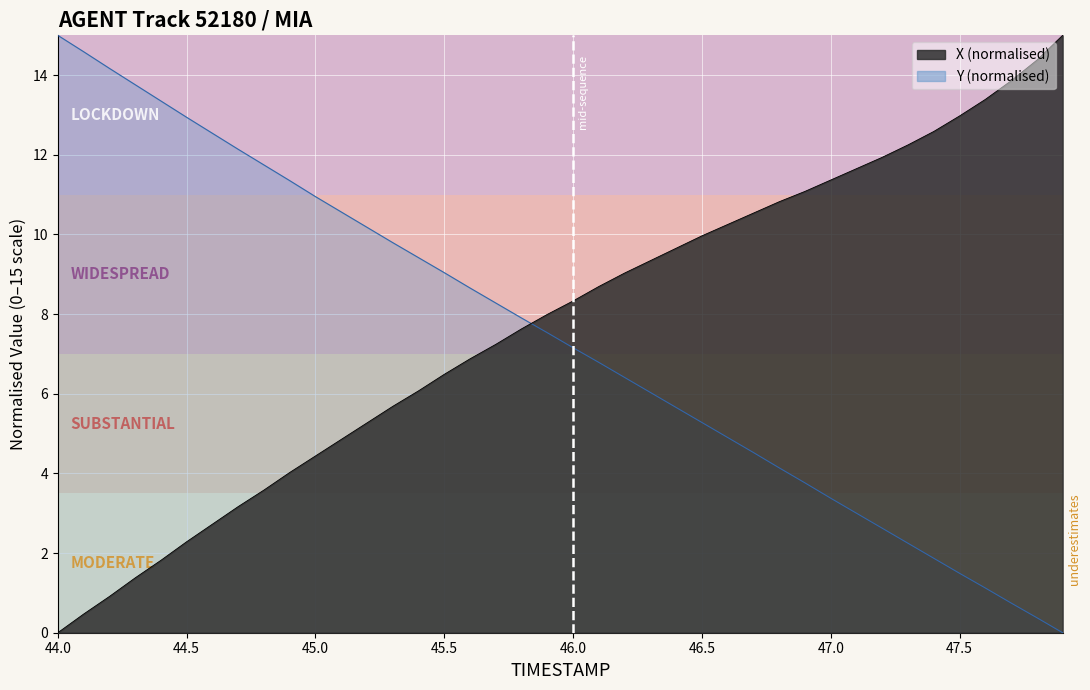

How many data points does each series have?

40